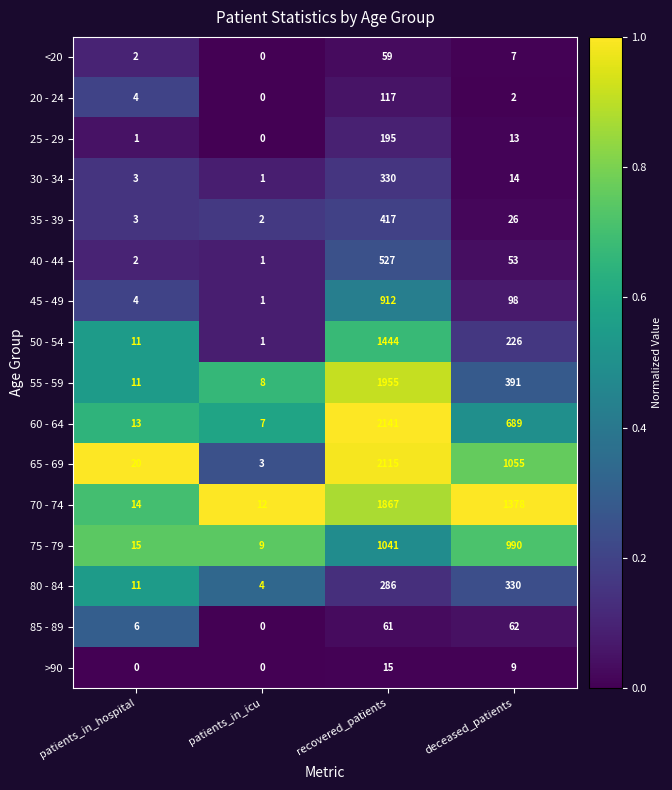

What is the difference between the 30 - 34 values at patients_in_hospital and recovered_patients?

327